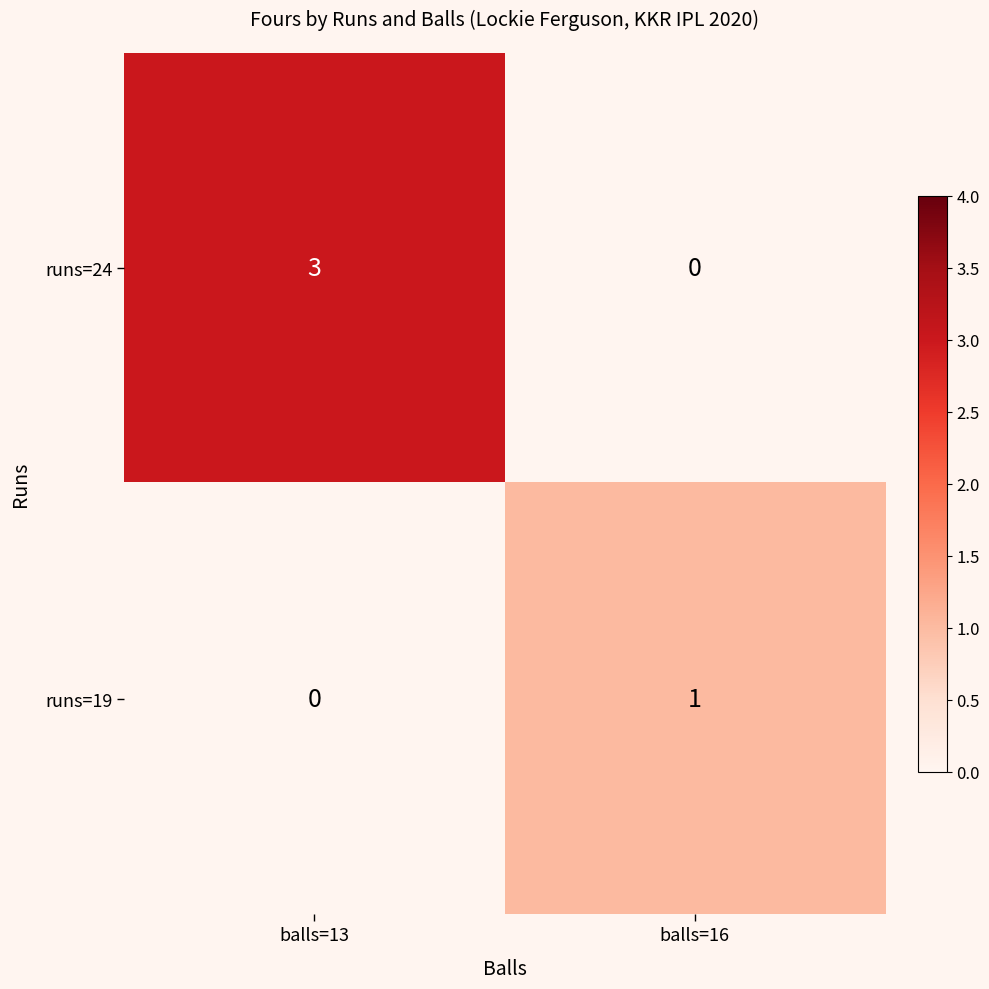

What is the total value across all series at balls=13?

3